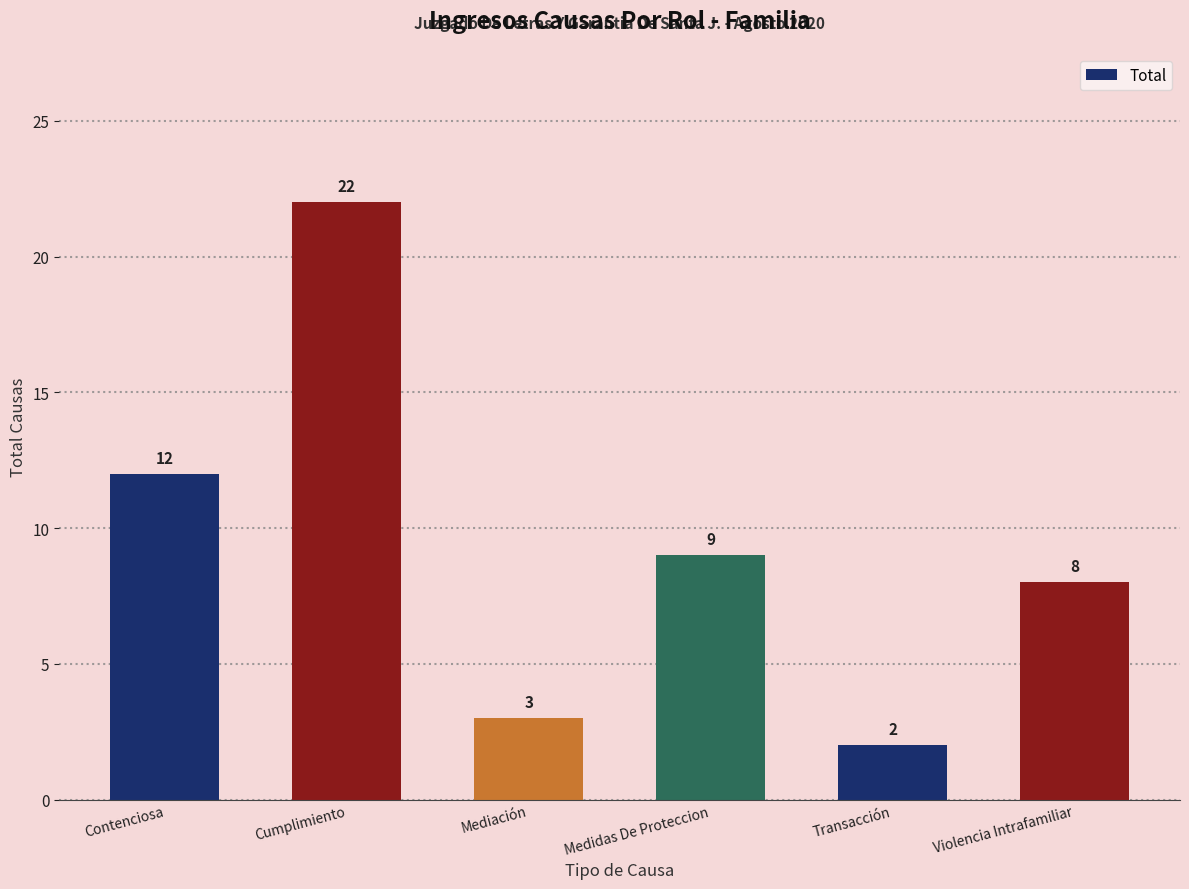

How many data points does each series have?

6